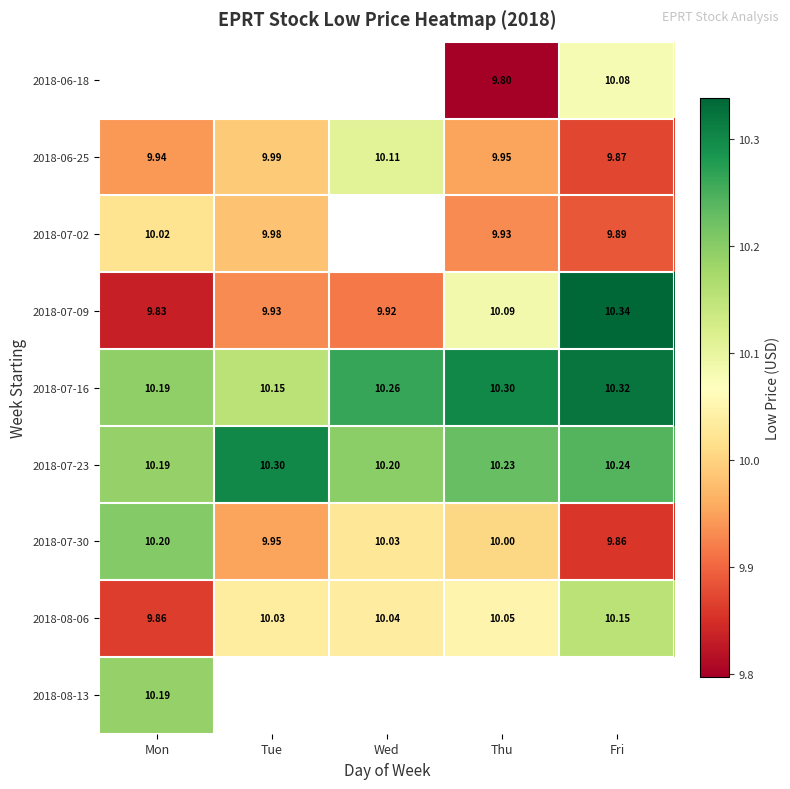

What value does the 2018-06-25 series have at Tue?

10.0